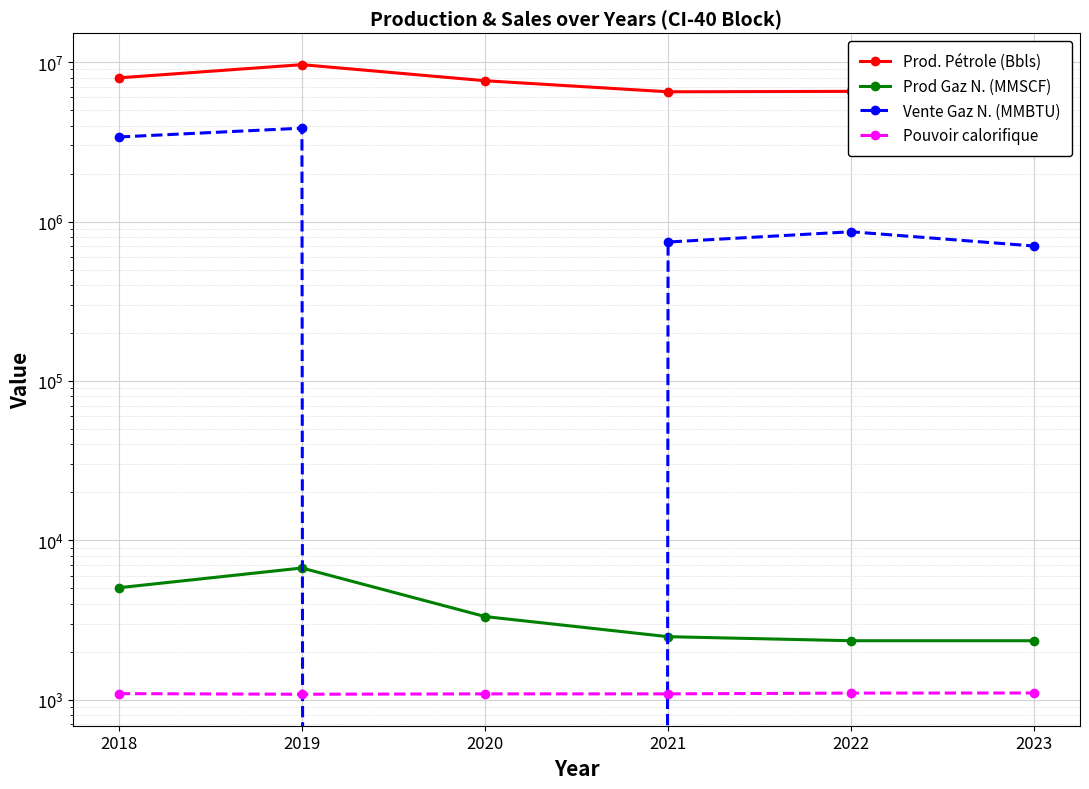

How many values in the Pouvoir calorifique series exceed 1093?

2